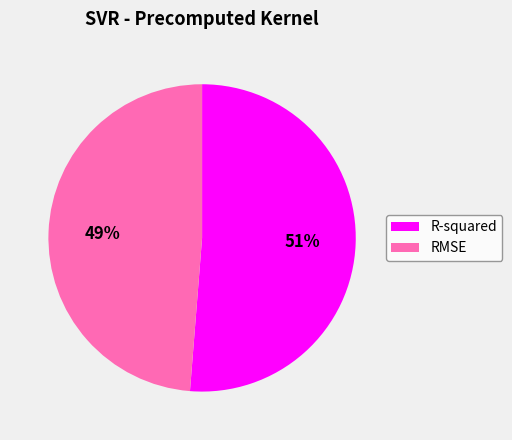

Is there any slice that represents more than half of the pie?

Yes